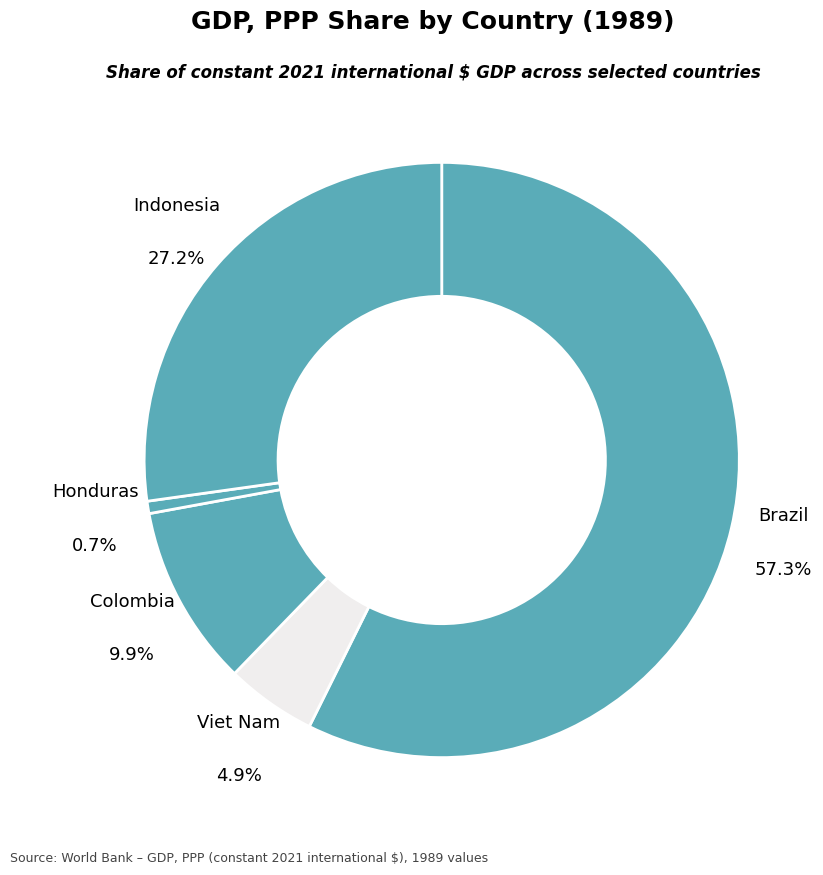

What percentage do Colombia and Viet Nam together represent?

14.8%